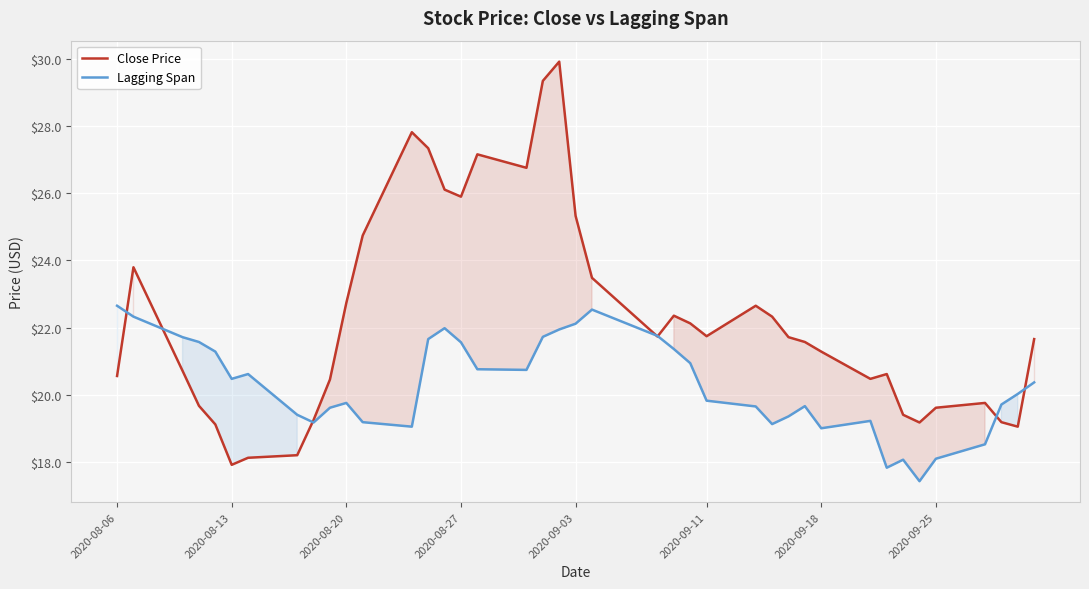

What is the maximum value shown in the chart?

29.9